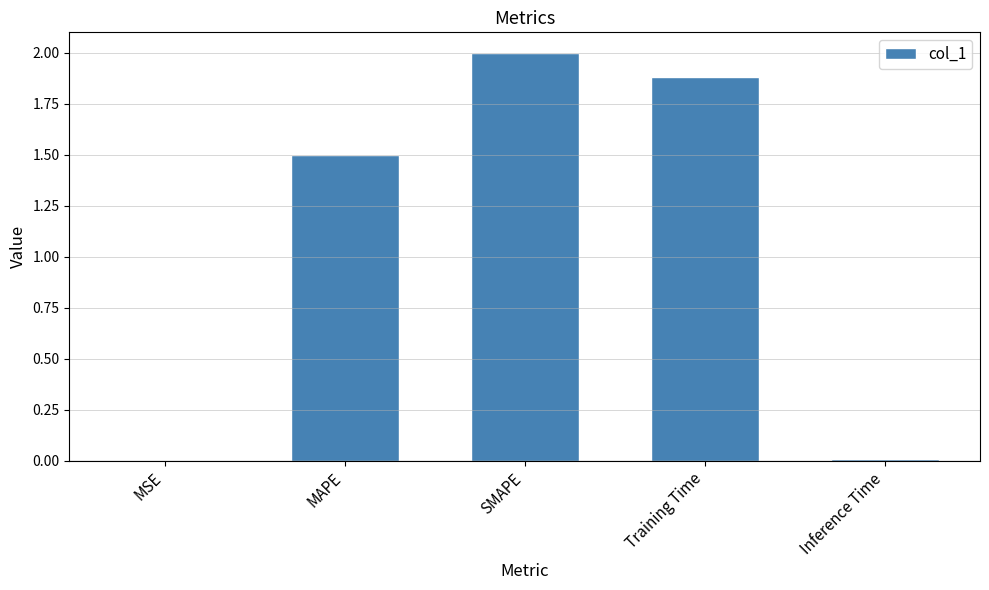

What is the difference between the values at Inference Time and Training Time?

1.9